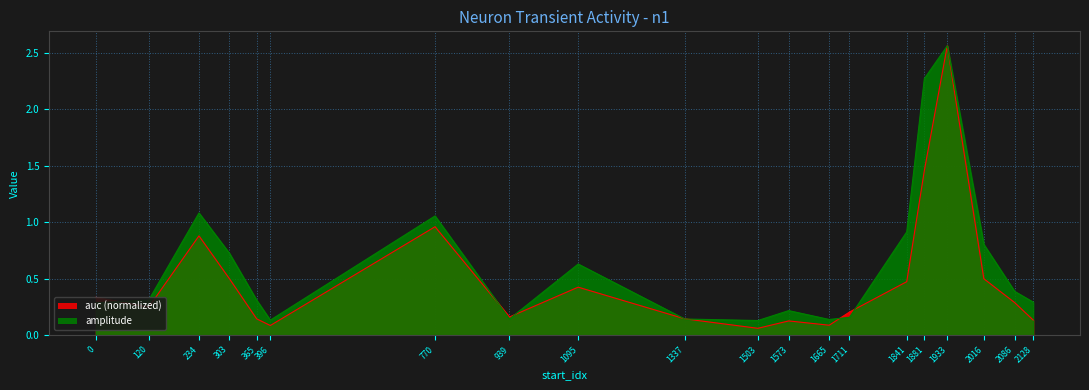

True or false: auc and amplitude cross at least once.

True